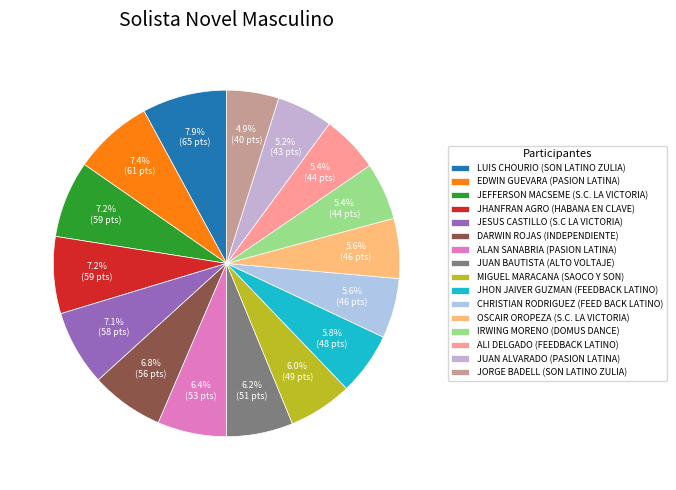

Rank the categories by value from lowest to highest.

JORGE BADELL, JUAN ALVARADO, IRWING MORENO, ALI DELGADO, CHRISTIAN RODRIGUEZ, OSCAIR OROPEZA, JHON JAIVER GUZMAN, MIGUEL MARACANA, JUAN BAUTISTA, ALAN SANABRIA, DARWIN ROJAS, JESUS CASTILLO, JEFFERSON MACSEME, JHANFRAN AGRO, EDWIN GUEVARA, LUIS CHOURIO